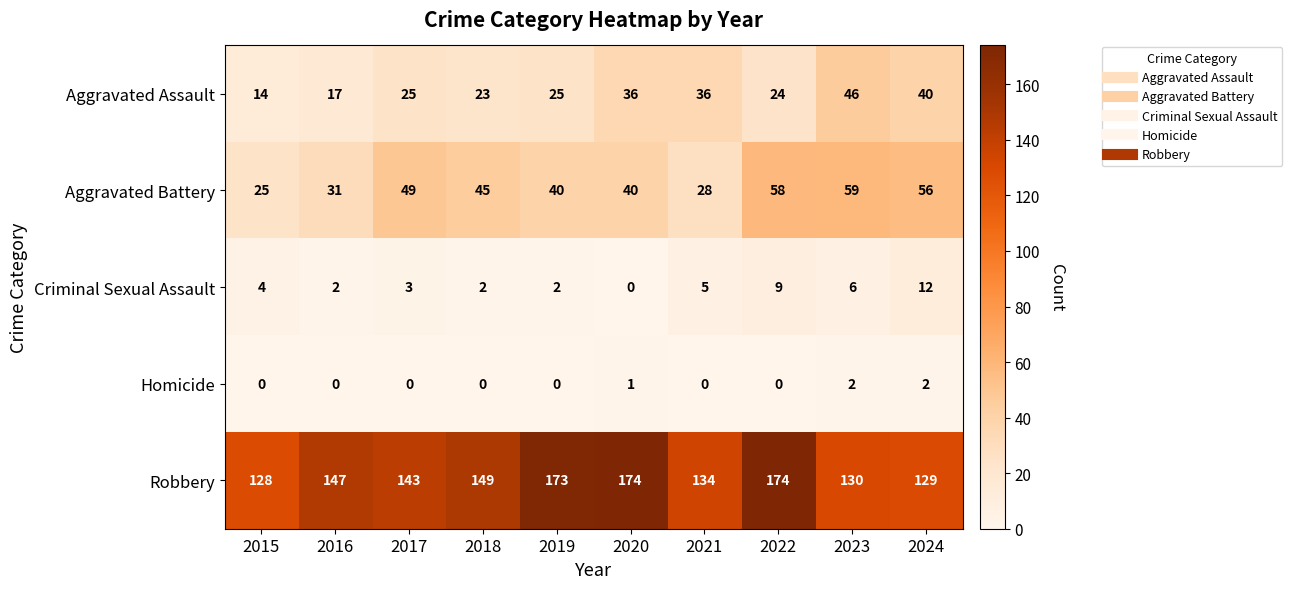

List the series in order of their peak value, lowest first.

Homicide, Criminal Sexual Assault, Aggravated Assault, Aggravated Battery, Robbery